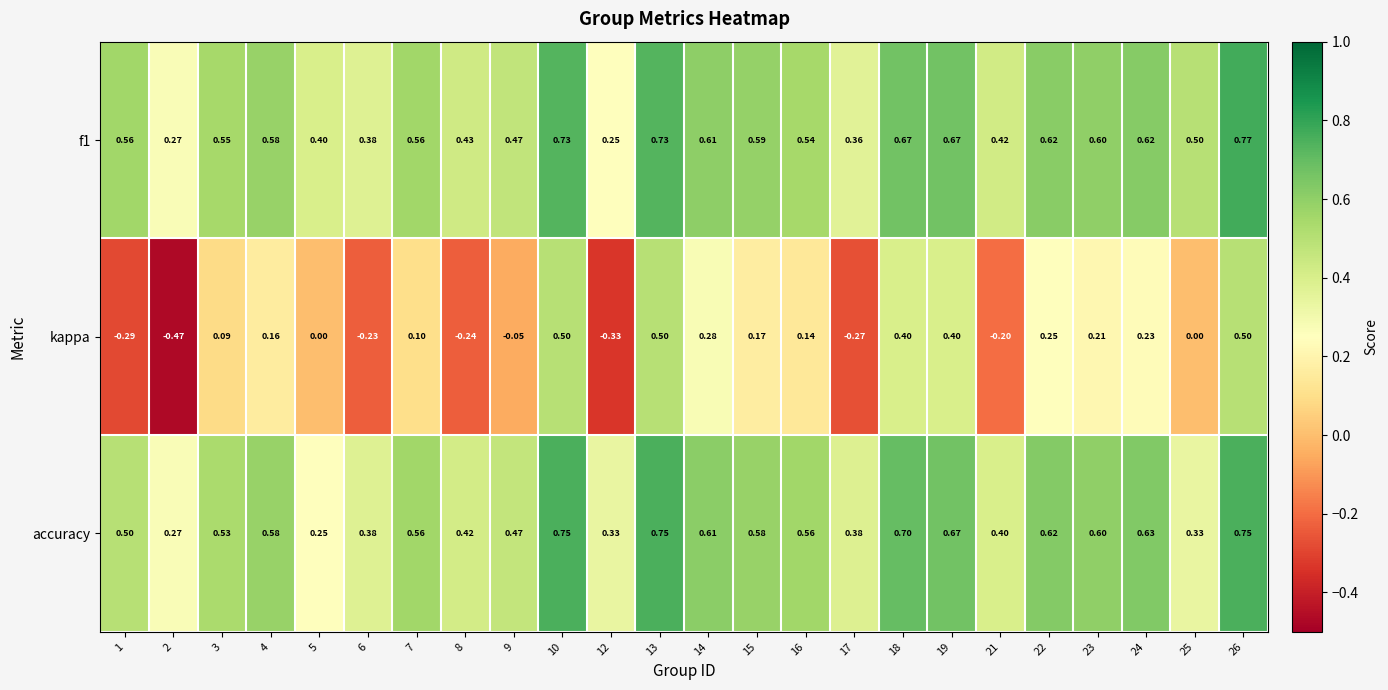

Is the value of accuracy at 22 greater than the value of kappa at 25?

Yes